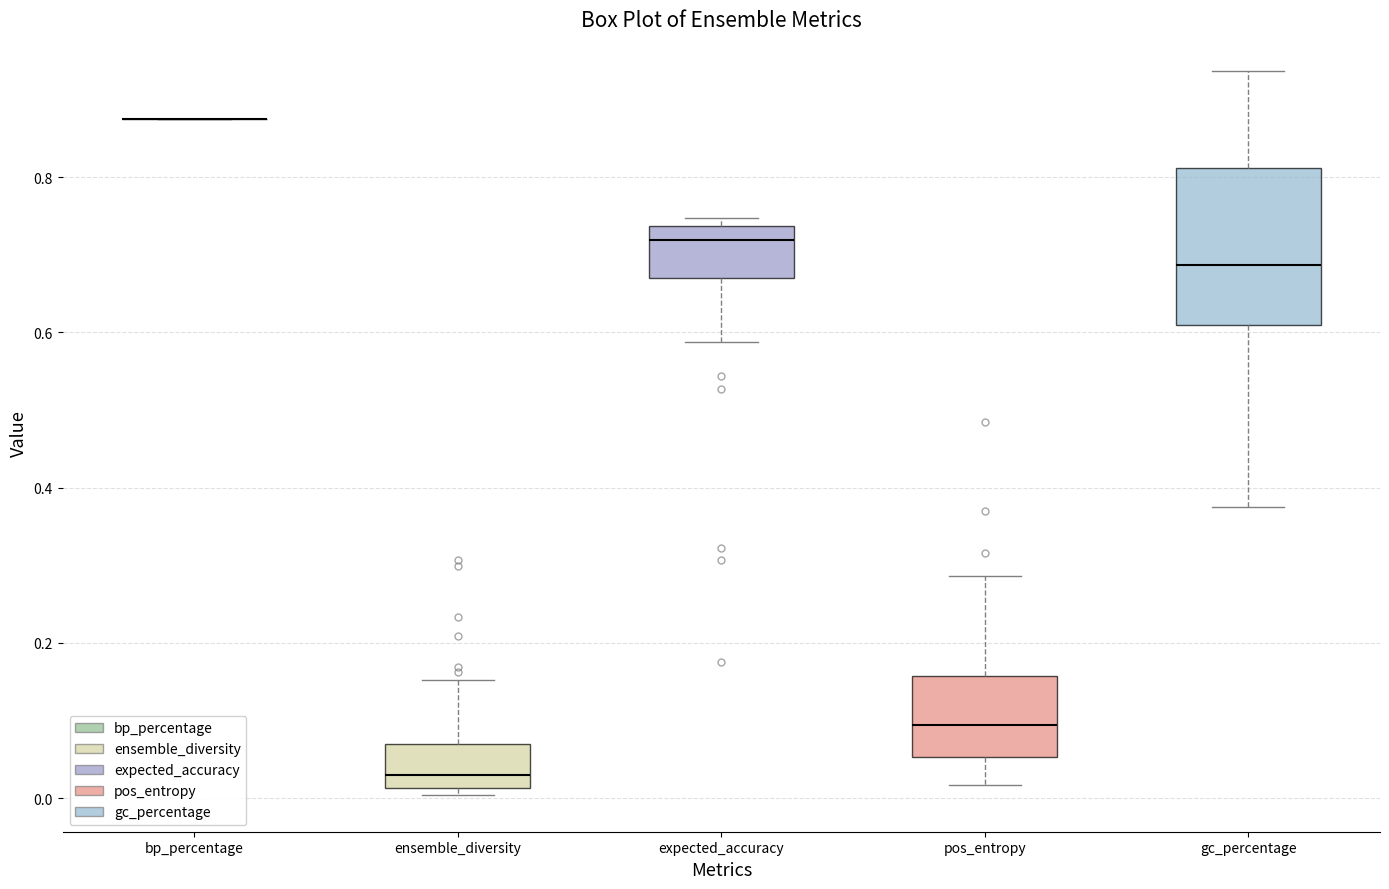

Reading left to right, read every box against the y-axis: the position of its median line, the range the box covers, and the ends of its whiskers. The values are not printed on the chart, so give them approximately, as read against the axis.

bp_percentage: box collapsed to a line at 0.88, whiskers 0.88 to 0.88
ensemble_diversity: median 0.02 (just above the box's lower edge), box 0.02 to 0.06, whiskers 0.00 to 0.16
expected_accuracy: median 0.72, box 0.68 to 0.74, whiskers 0.58 to 0.74 (just above the box's upper edge)
pos_entropy: median 0.10, box 0.06 to 0.16, whiskers 0.02 to 0.28
gc_percentage: median 0.68, box 0.60 to 0.82, whiskers 0.38 to 0.94